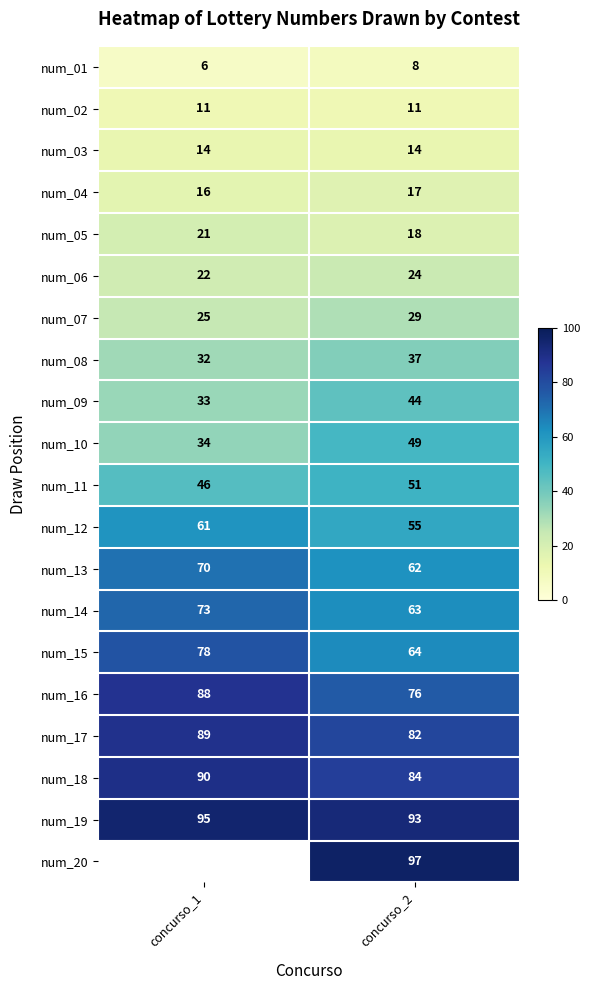

What is the difference between the num_10 values at concurso_2 and concurso_1?

15